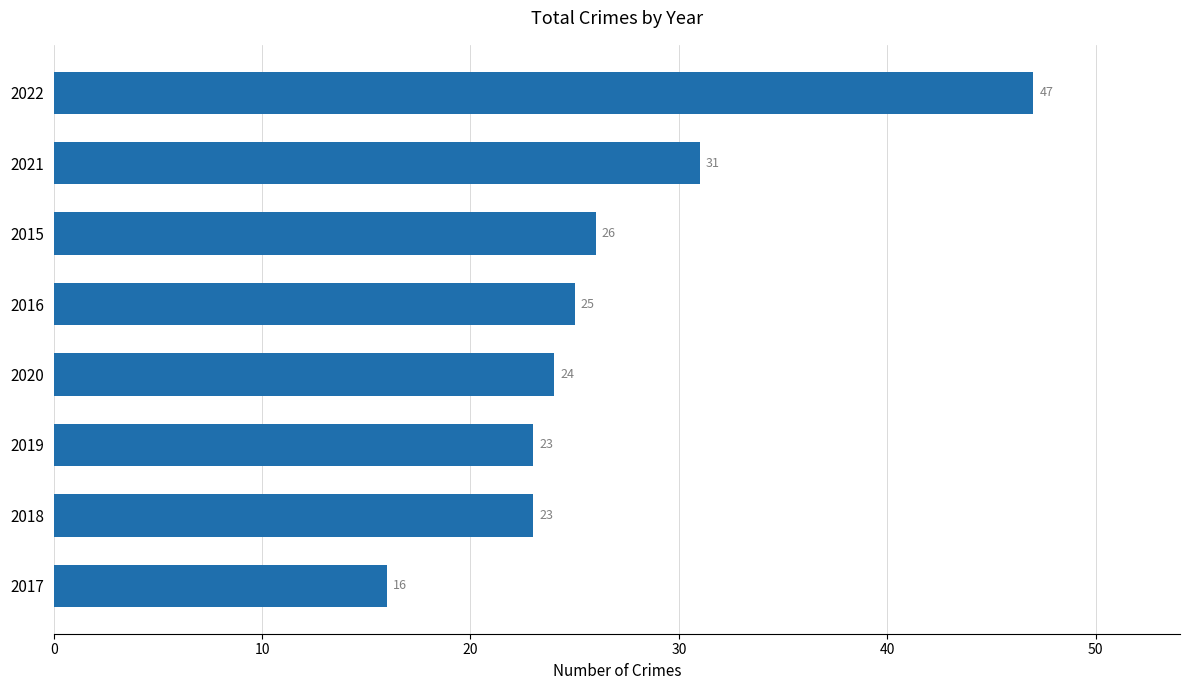

What is the difference between the second highest and minimum values?

15